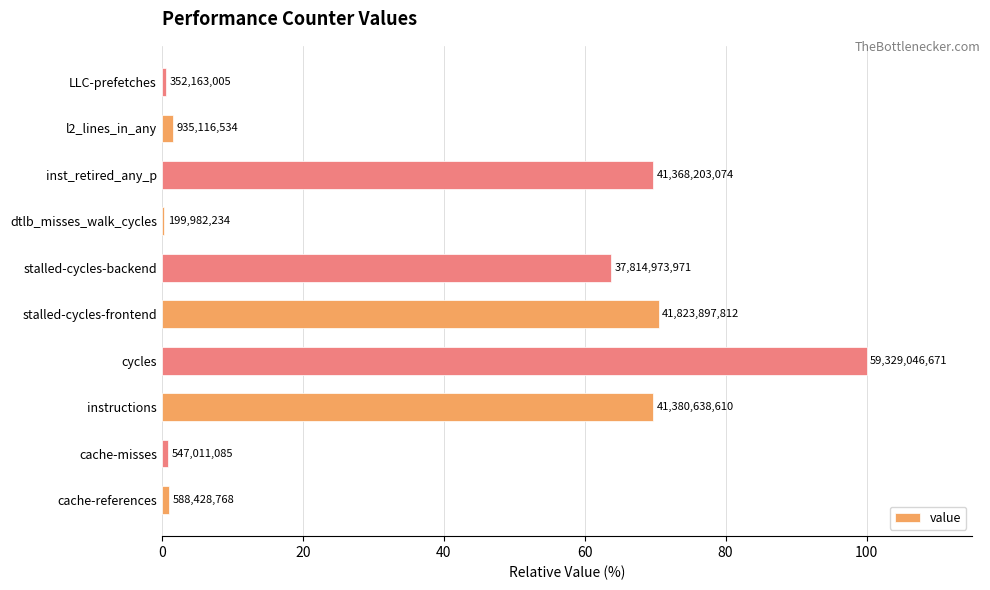

Are the bars horizontal?

Yes